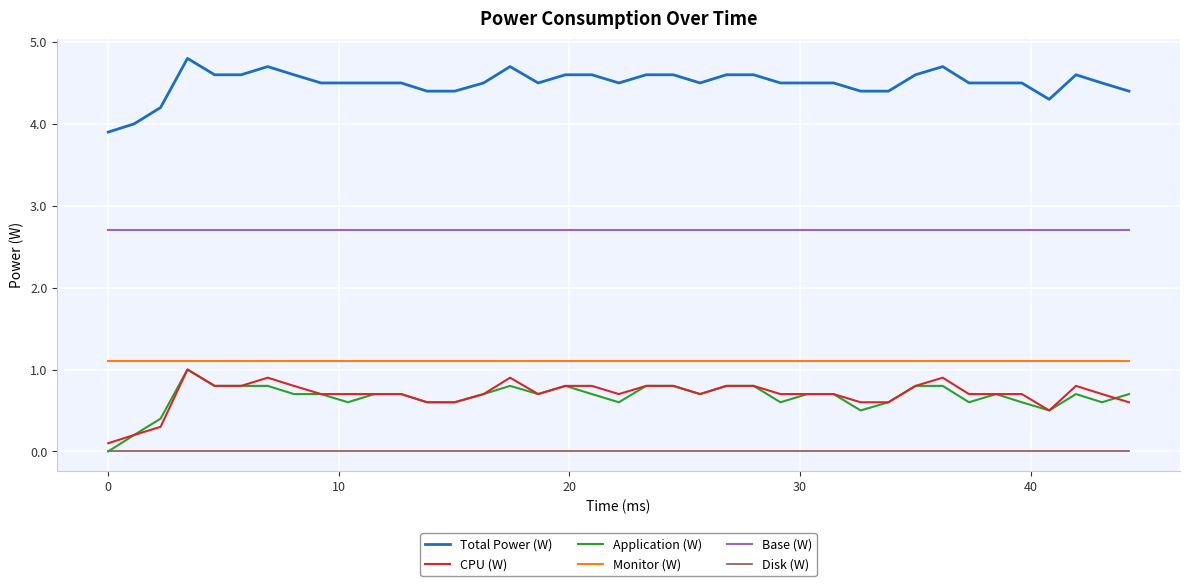

Which series has the largest total across all categories?

Total Power (W)